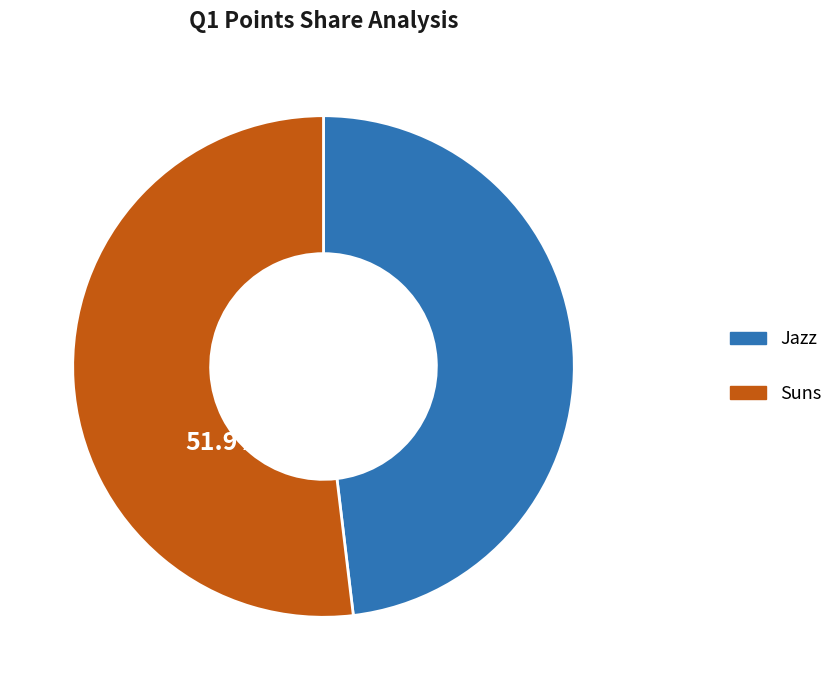

Which slice is the smallest?

Jazz